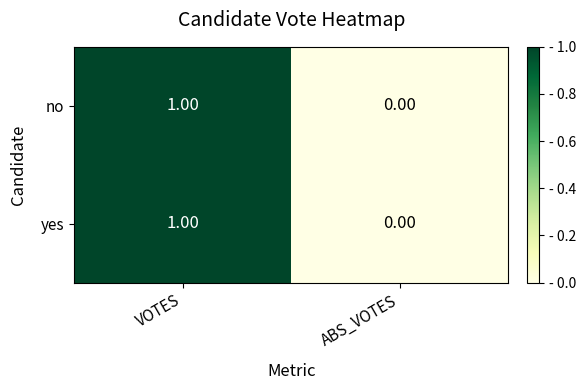

At which label is no closest to 0?

ABS_VOTES